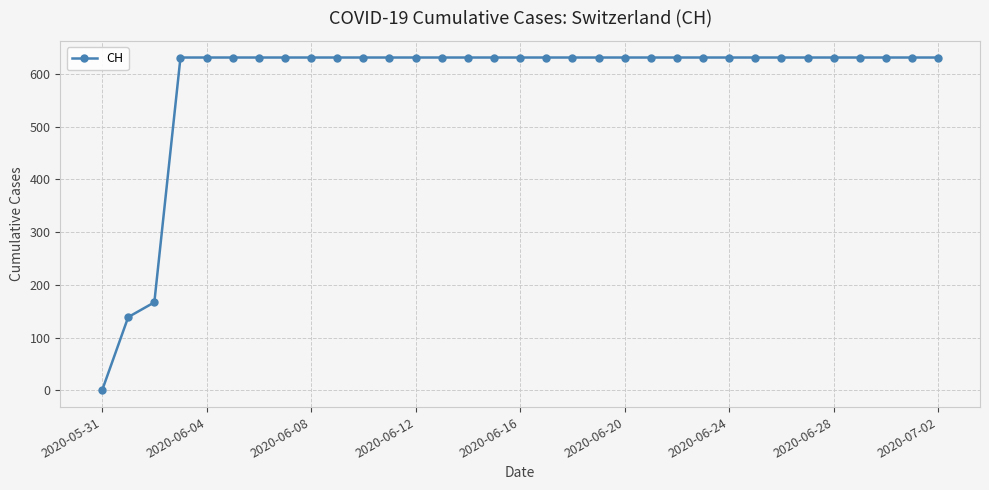

What is the value of the 7th point from the left?

631